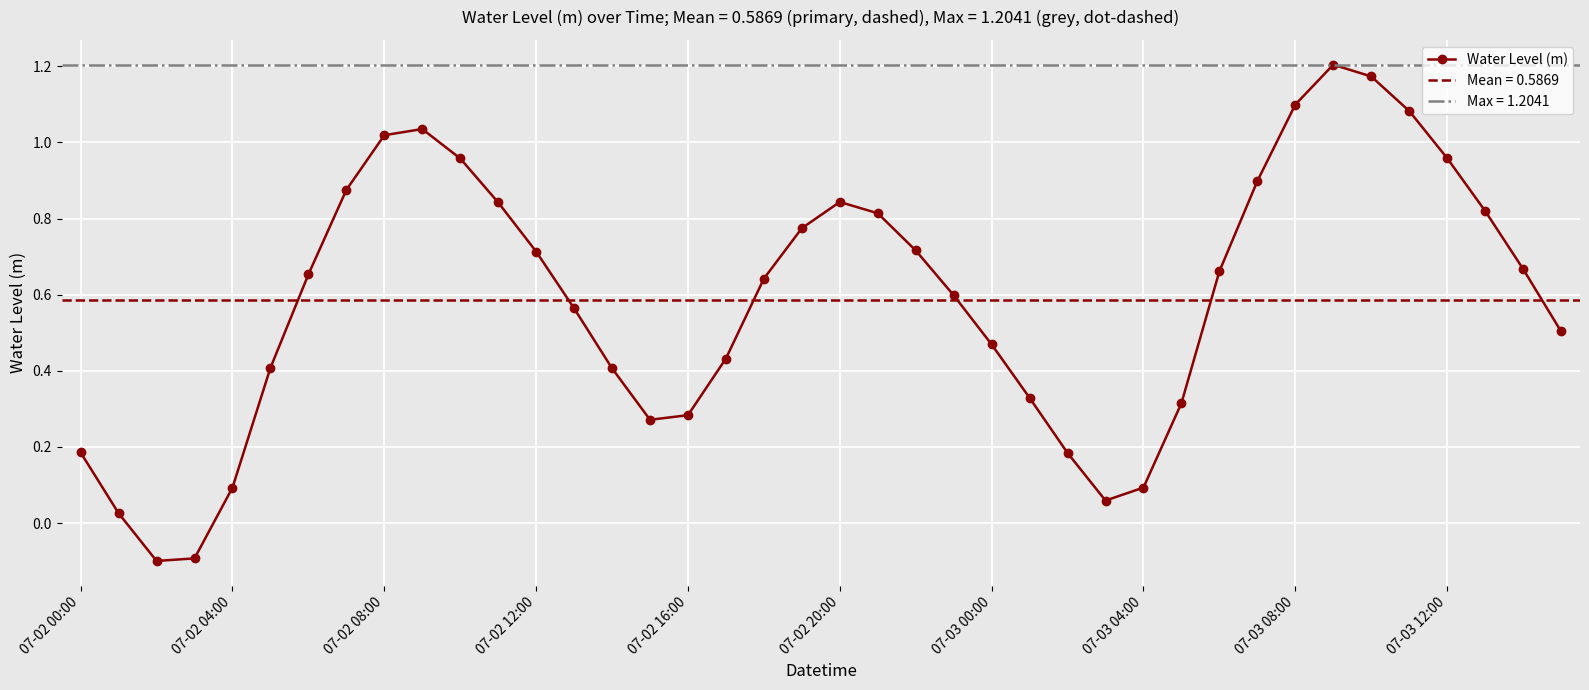

In Water Level (m), how many points are higher than both neighbors (excluding endpoints)?

3